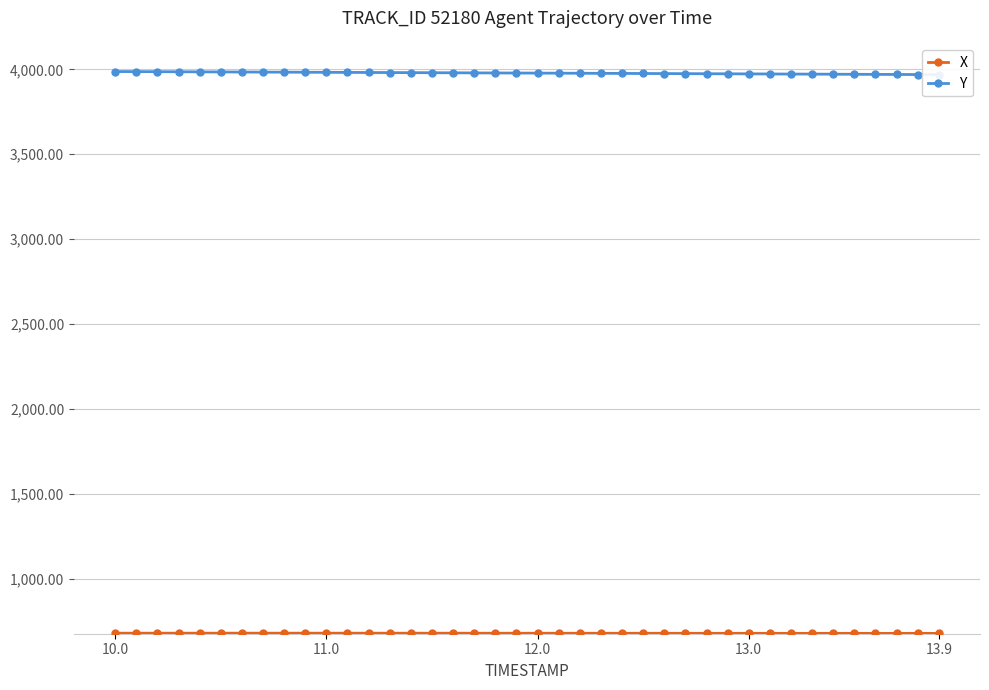

How many interior local peaks does the X series have?

1